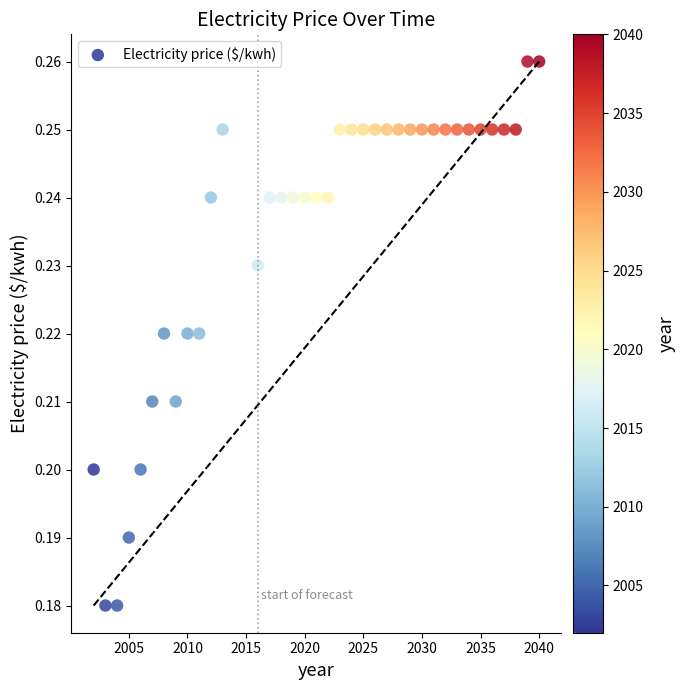

What is the range of X values (max minus min)?

38.0